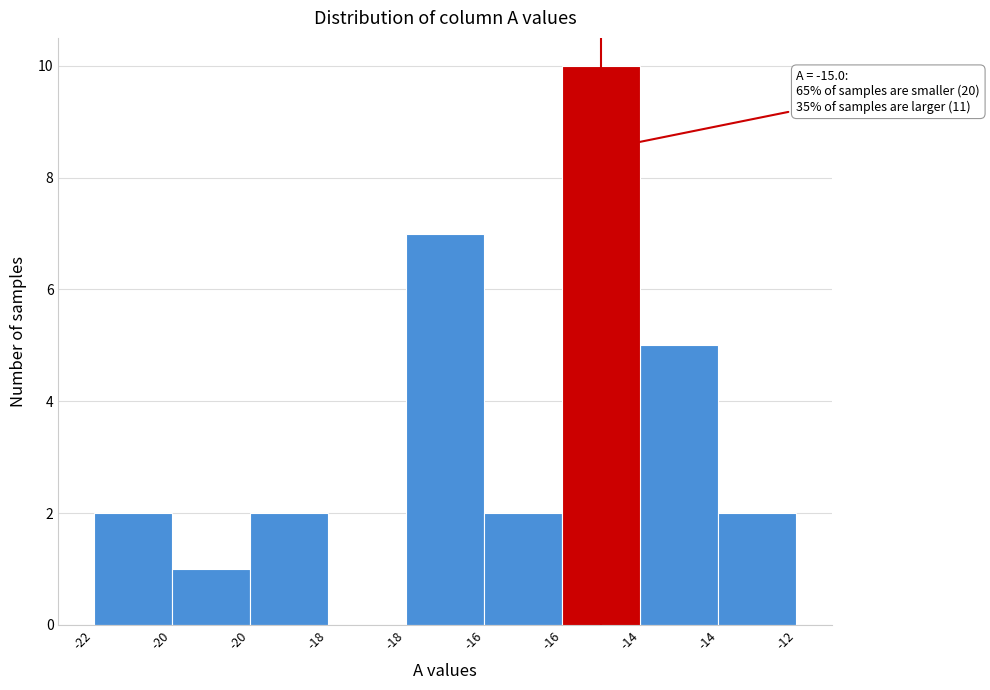

How many values are above zero?

8